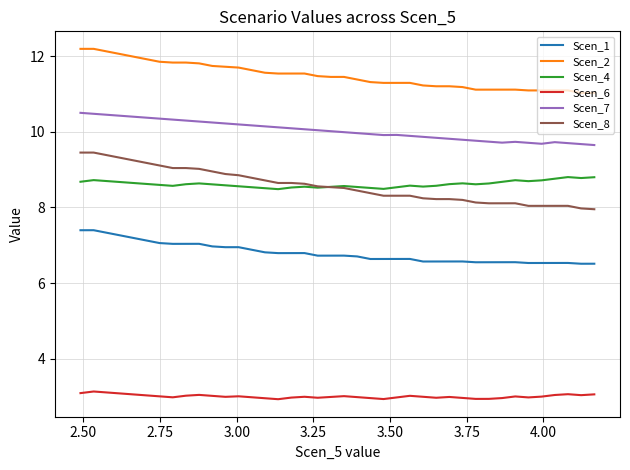

Which series has the largest total across all categories?

Scen_2